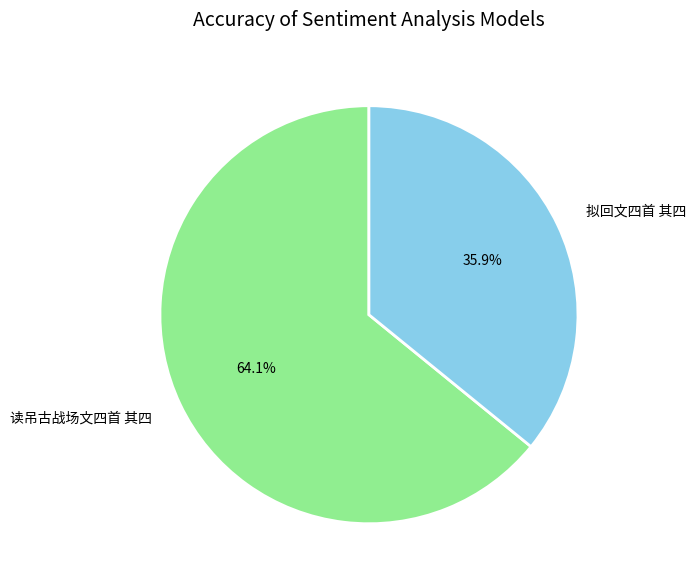

Rank the categories by value from highest to lowest.

读吊古战场文四首 其四, 拟回文四首 其四